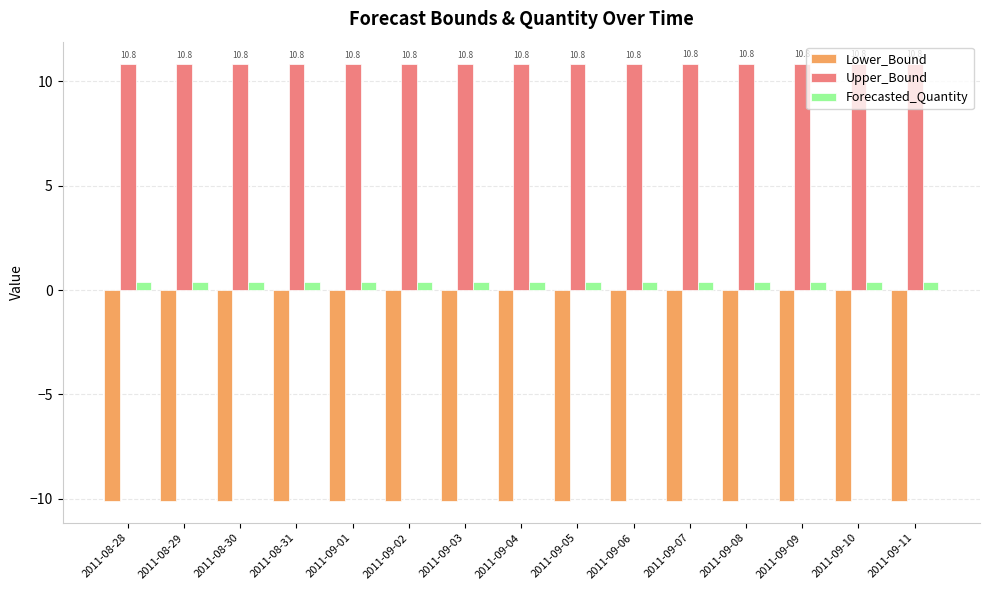

What are all the series names shown in the legend?

Lower_Bound, Upper_Bound, Forecasted_Quantity